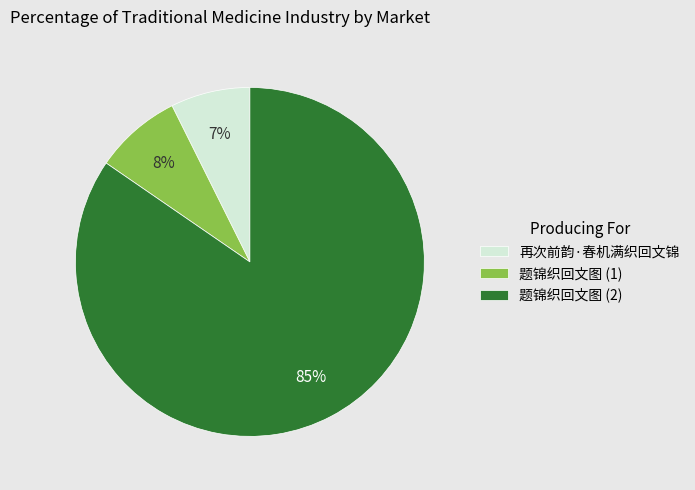

True or false: 题锦织回文图 (2) accounts for 78% of the total.

False